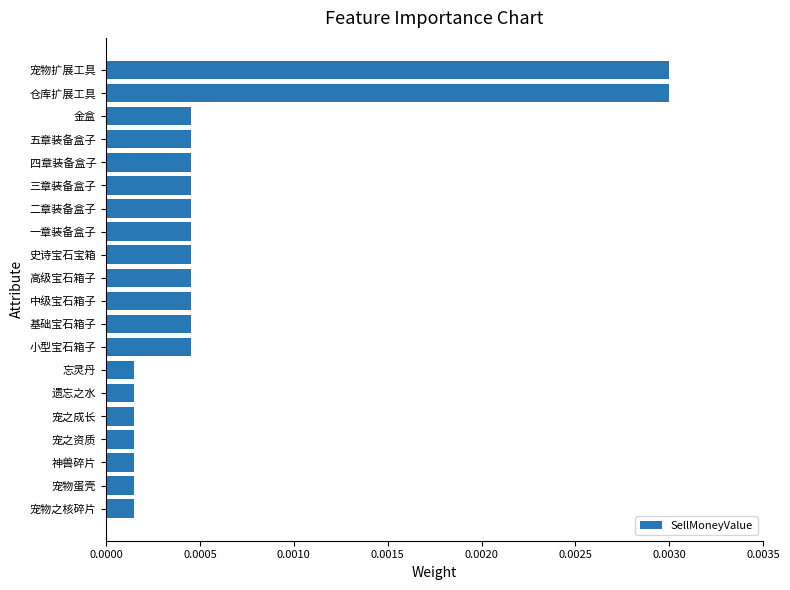

Does the chart contain stacked bars?

No